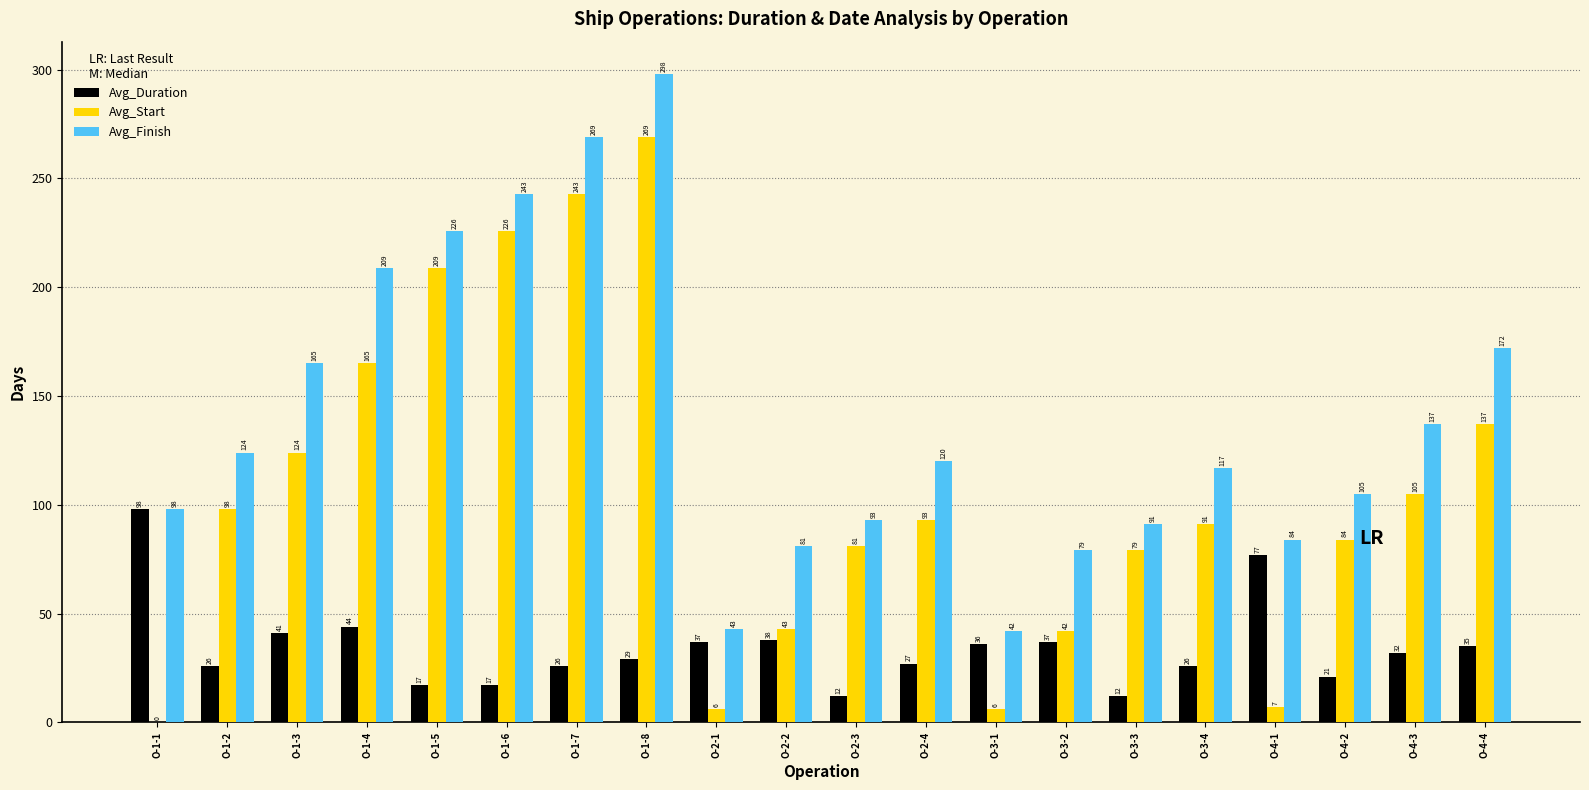

What is the greatest value displayed?

298